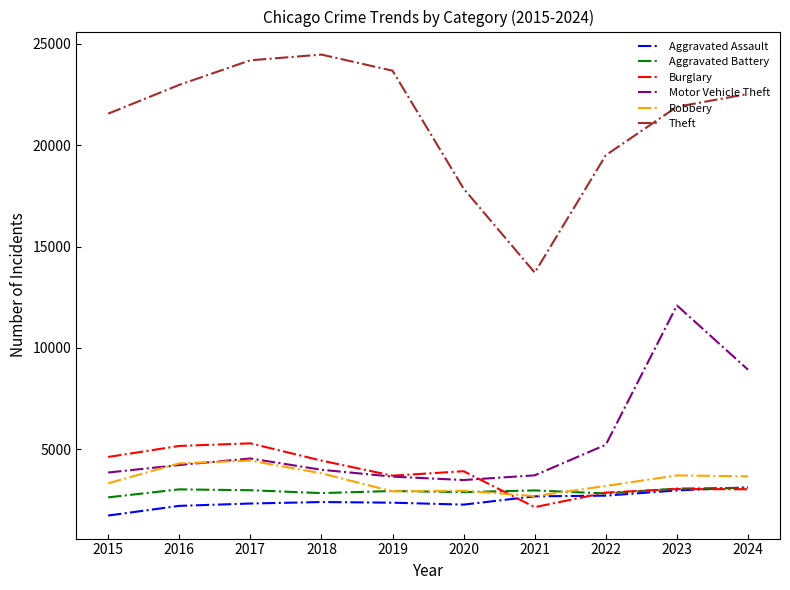

How many lines are shown in the chart?

6